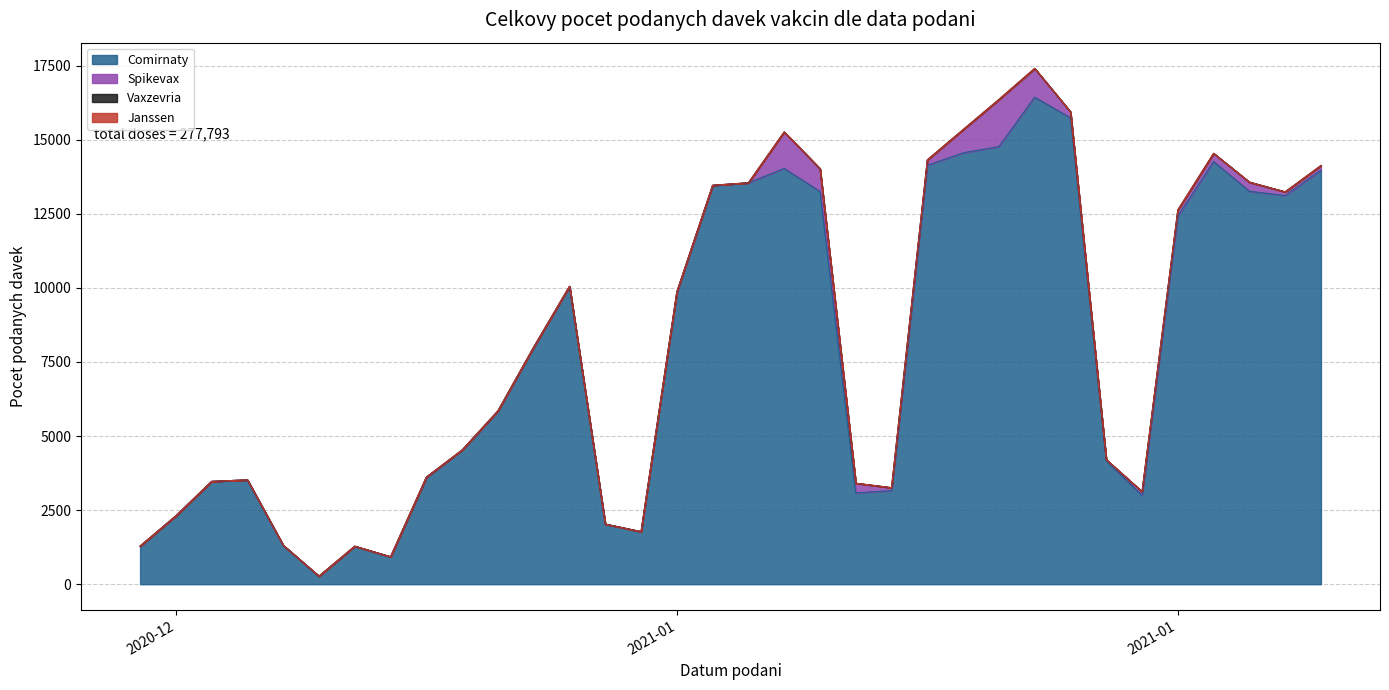

True or false: Vaxzevria and Comirnaty cross at least once.

False